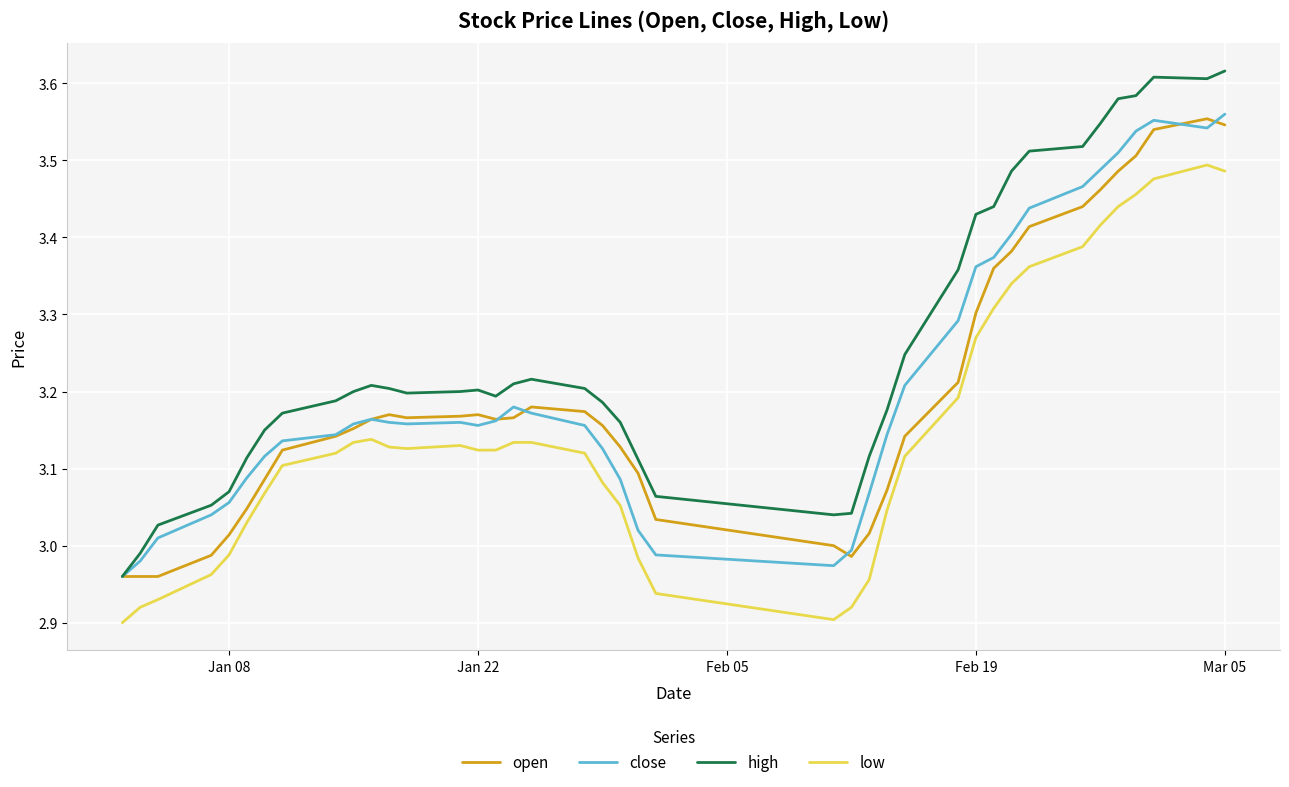

Which series has the largest range (max minus min)?

high